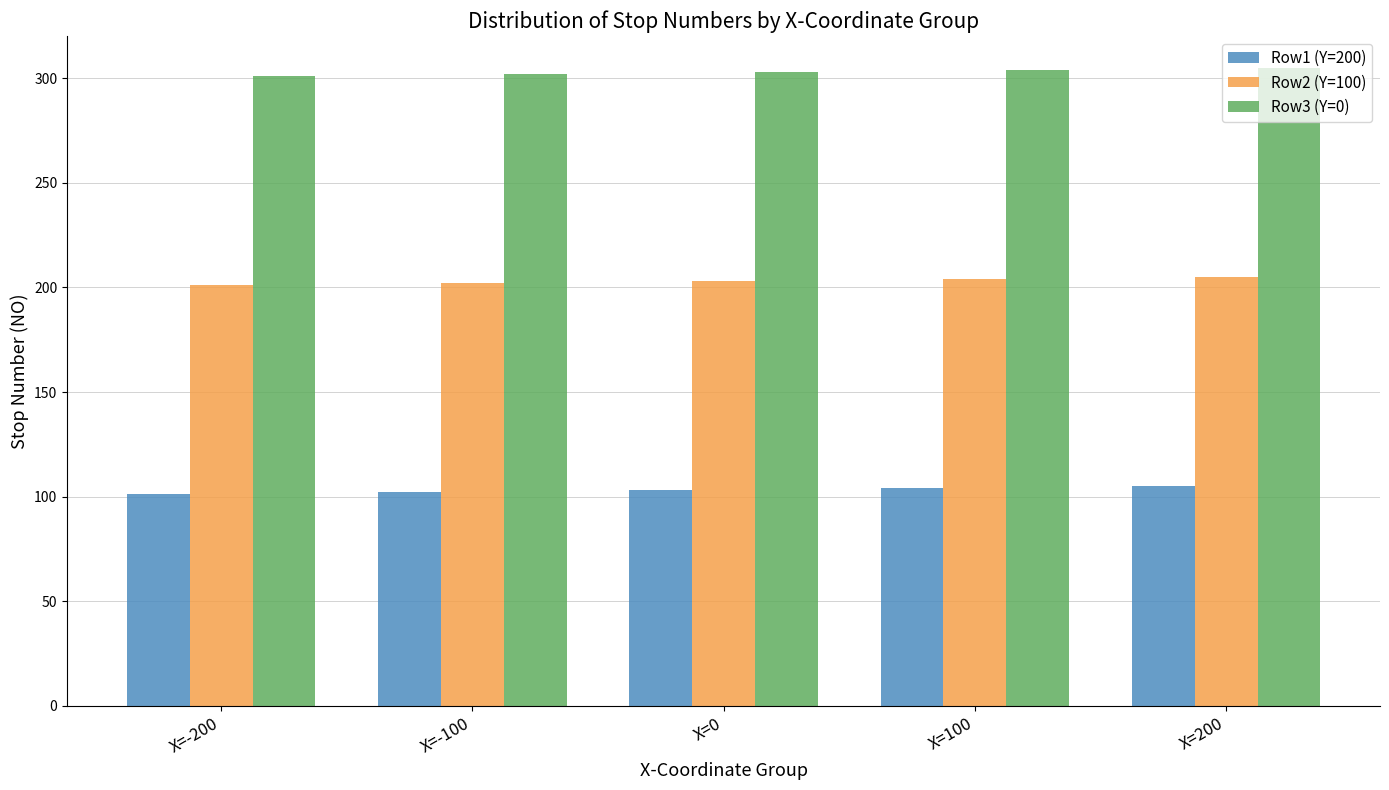

The Row1 (Y=200) series shows 102 at X=-100. True or false?

True